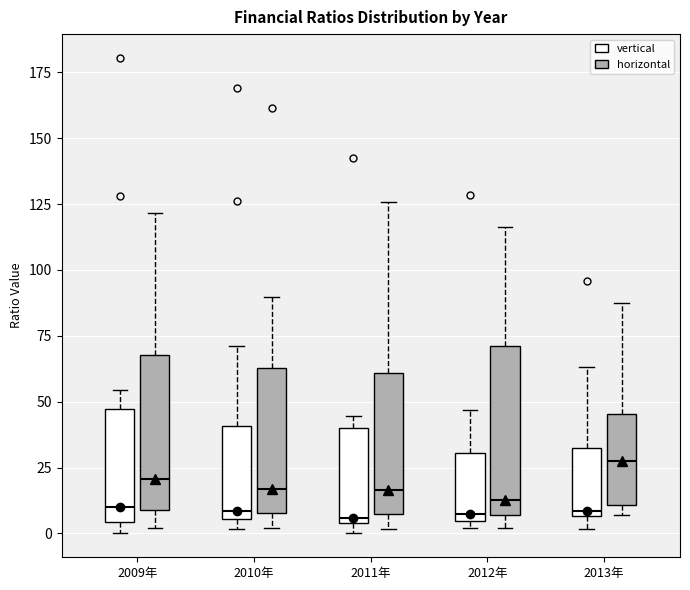

Which box's median line is the highest?

2013年 (horizontal)